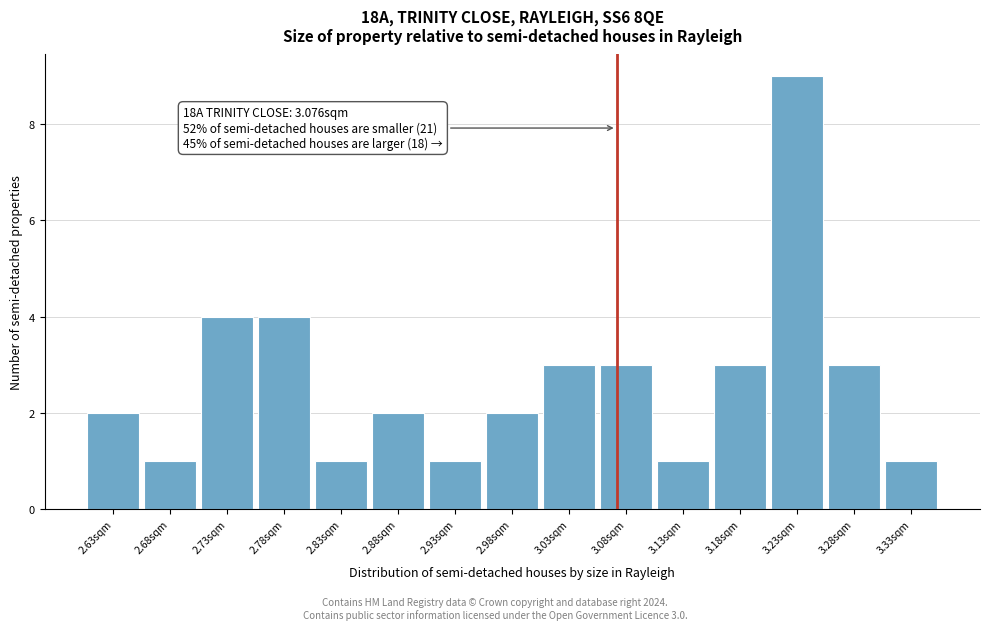

Over which range of the x-axis is the bar tallest?

3.21 to 3.26